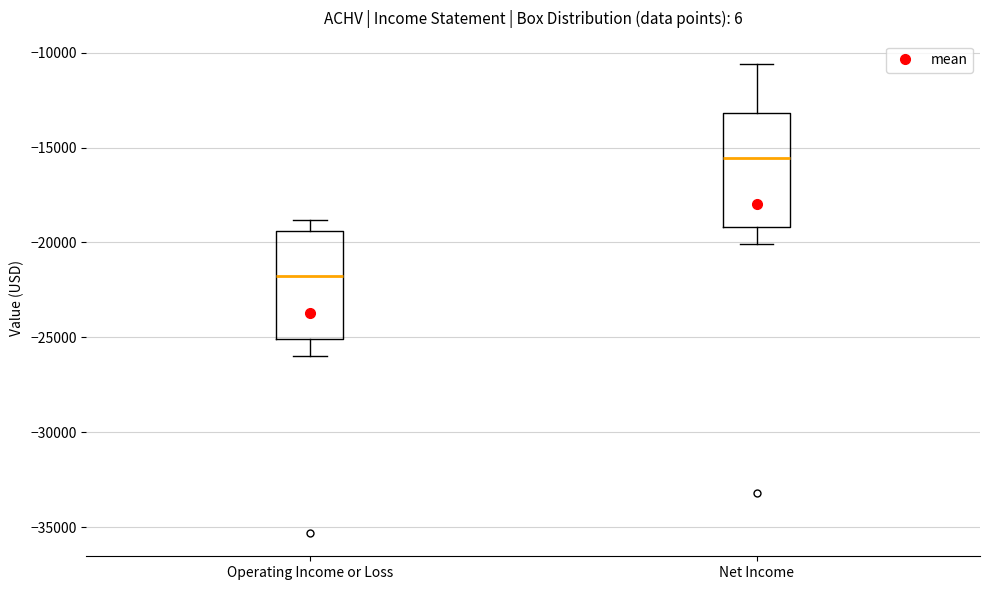

Which box has the highest median line?

Net Income